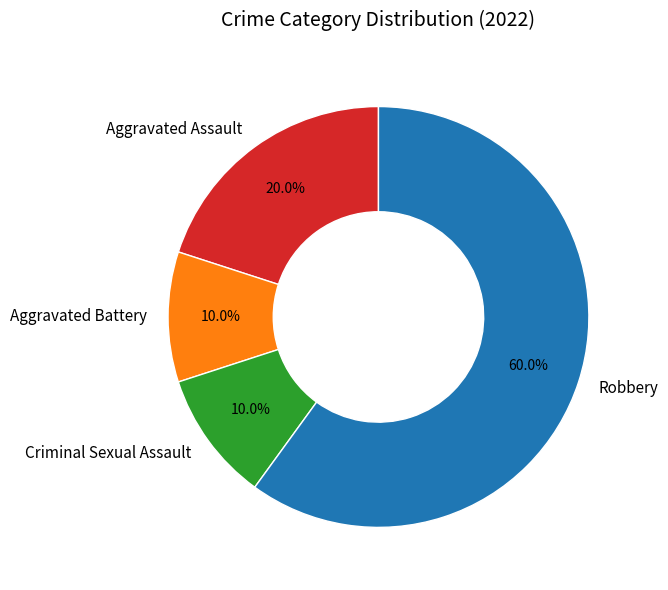

True or false: Criminal Sexual Assault accounts for 10% of the total.

True